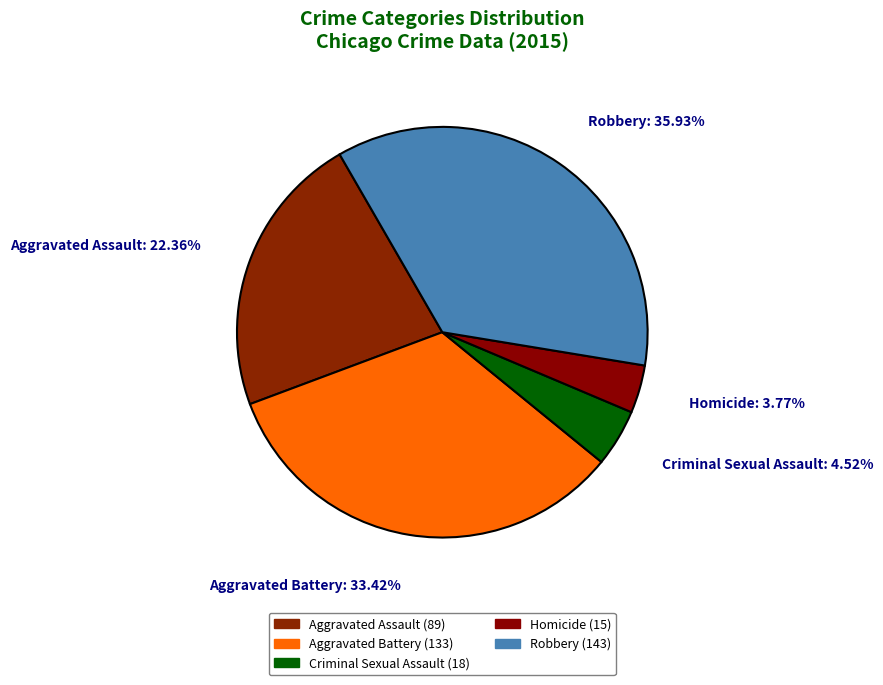

How many slices are in this pie chart?

5